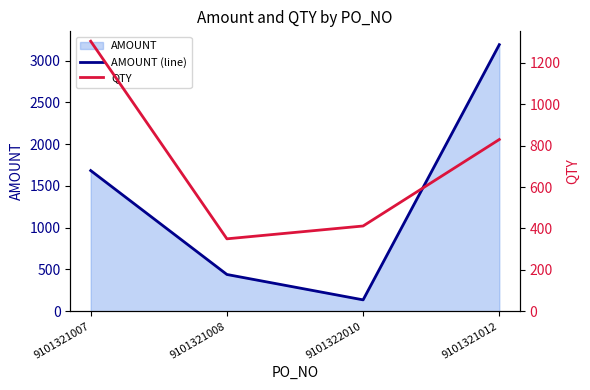

After their last crossing, which series has the higher values: QTY or AMOUNT (line)?

AMOUNT (line)